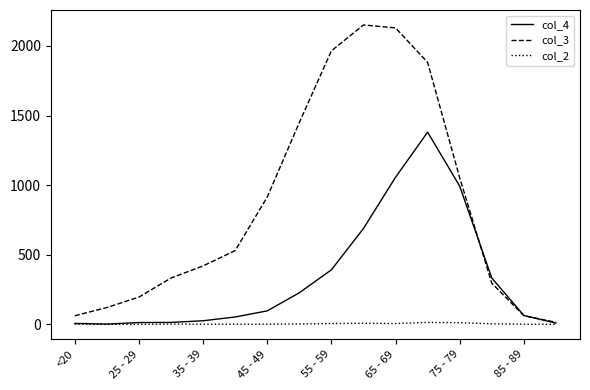

What is the highest value of the col_2 series?

14